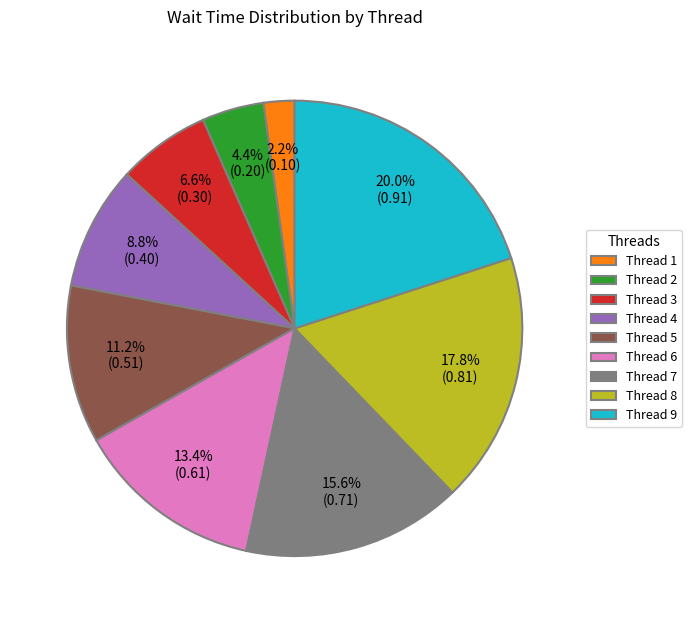

Rank the categories by value from highest to lowest.

Thread 9, Thread 8, Thread 7, Thread 6, Thread 5, Thread 4, Thread 3, Thread 2, Thread 1